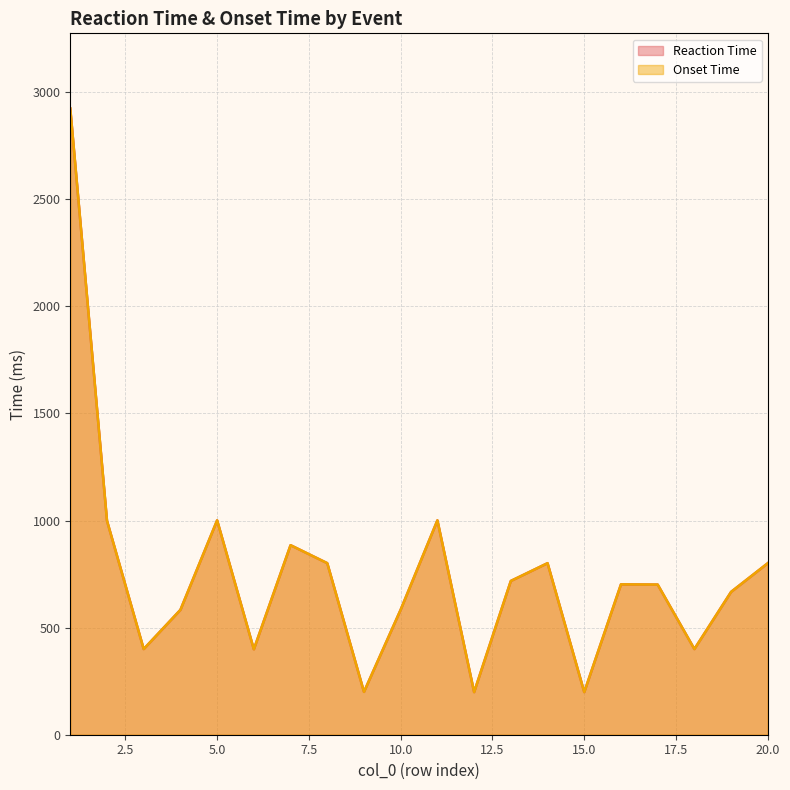

Which series changed the most between 7 and 11?

Reaction Time